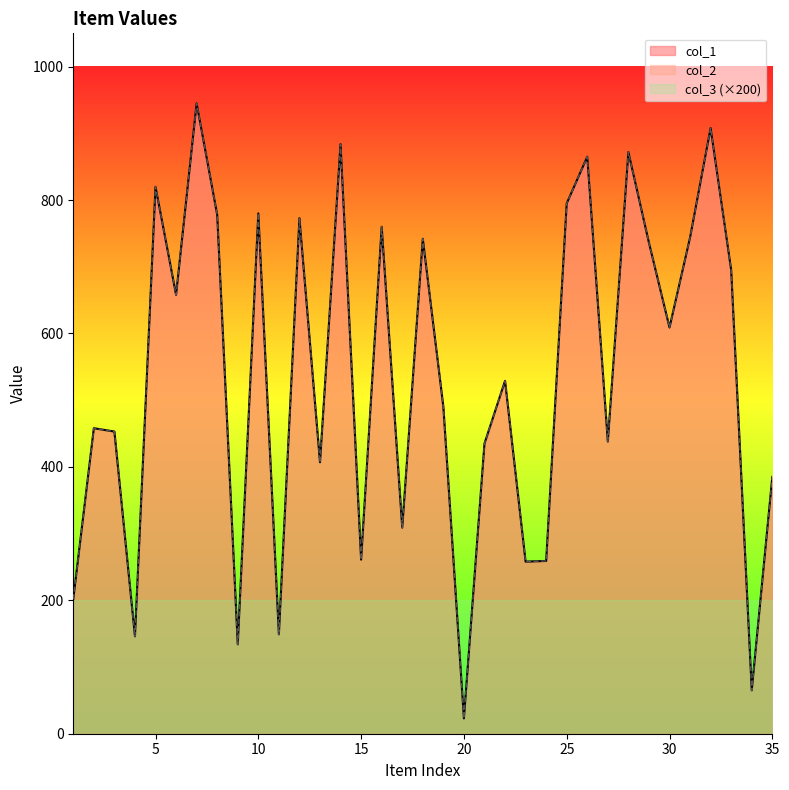

Does the chart display data point markers on the line(s)?

No